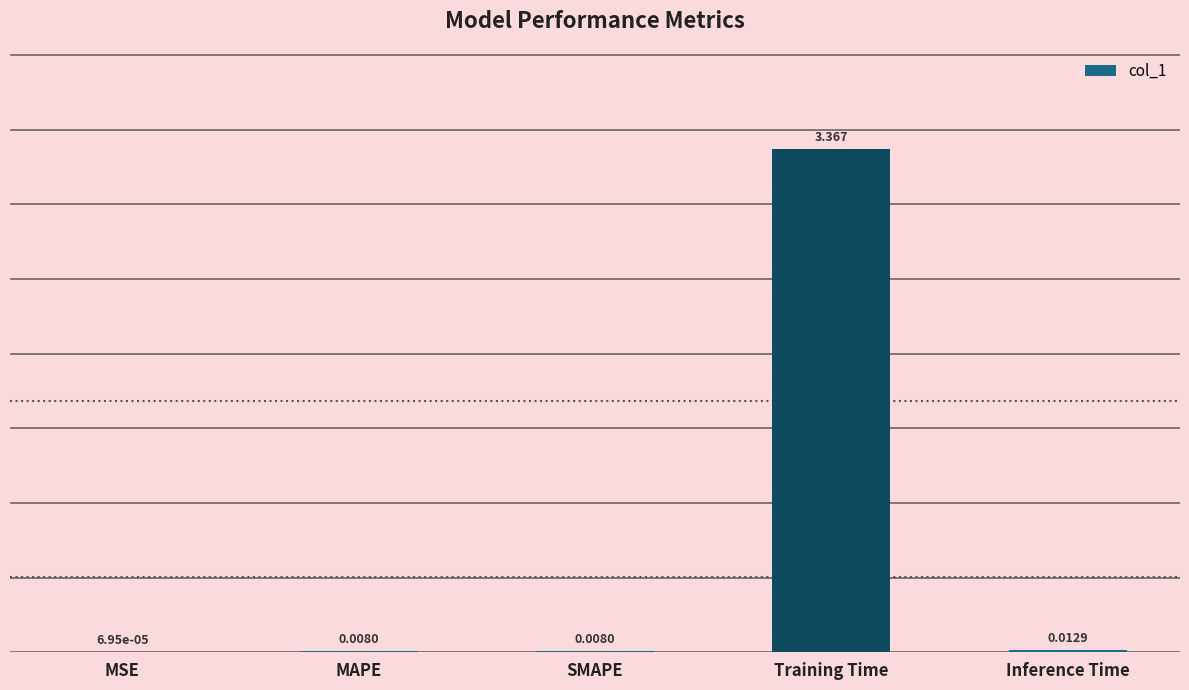

What is the average value?

0.7